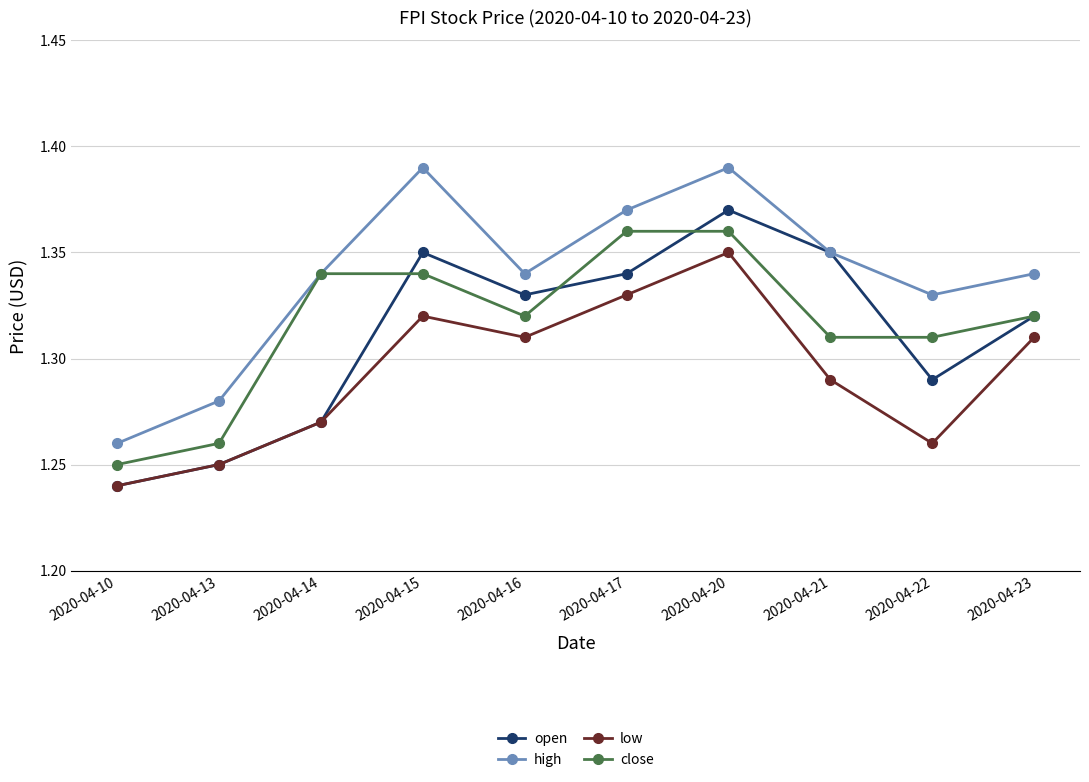

What is the total value across all series at 2020-04-16?

5.3